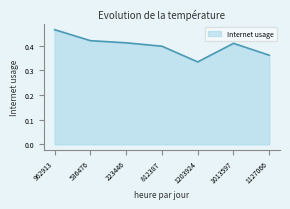

The value at 1127066 is 0.4. True or false?

True